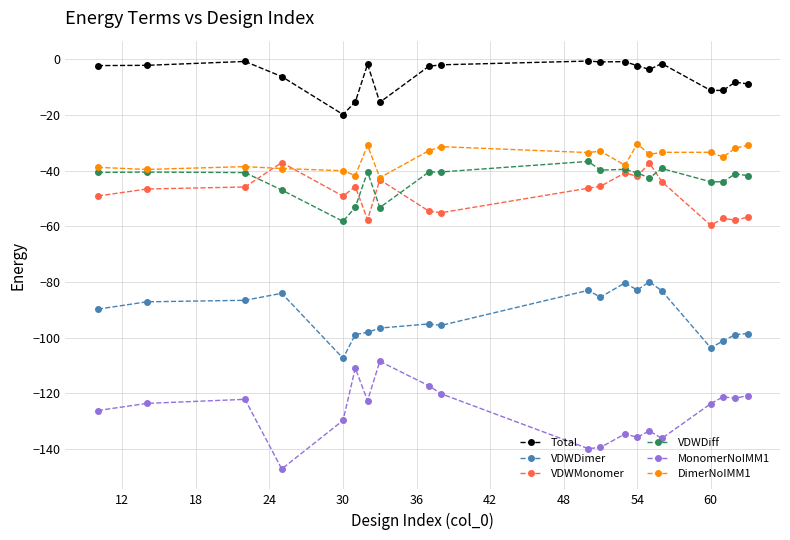

What are all the series names shown in the legend?

Total, VDWDimer, VDWMonomer, VDWDiff, MonomerNoIMM1, DimerNoIMM1